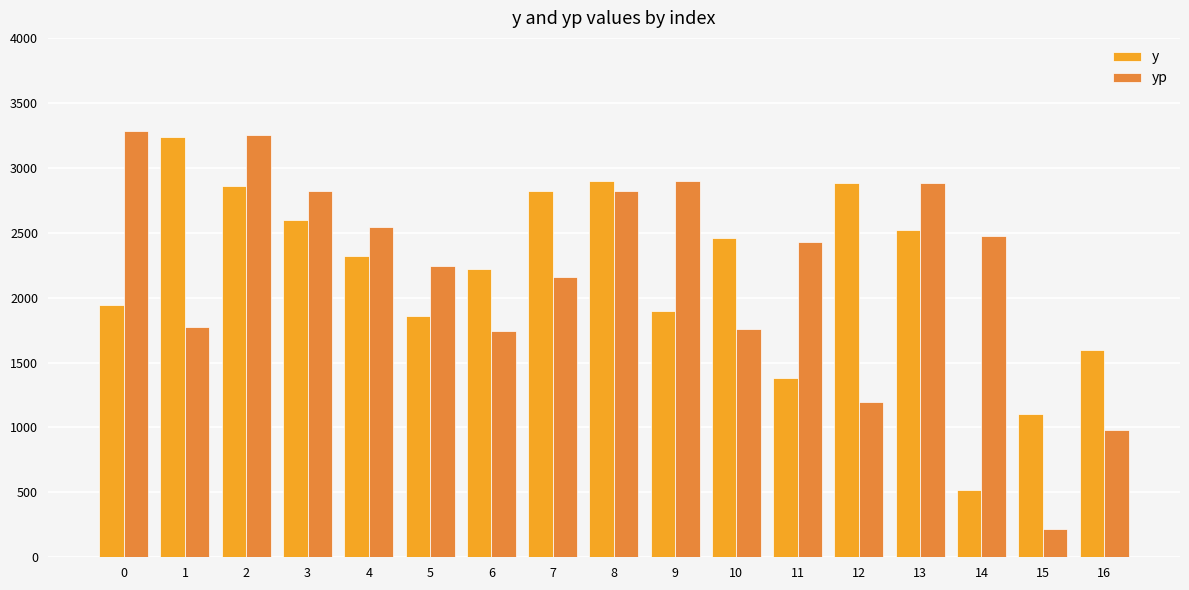

What is the spread (max minus min) of values at 10?

700.3